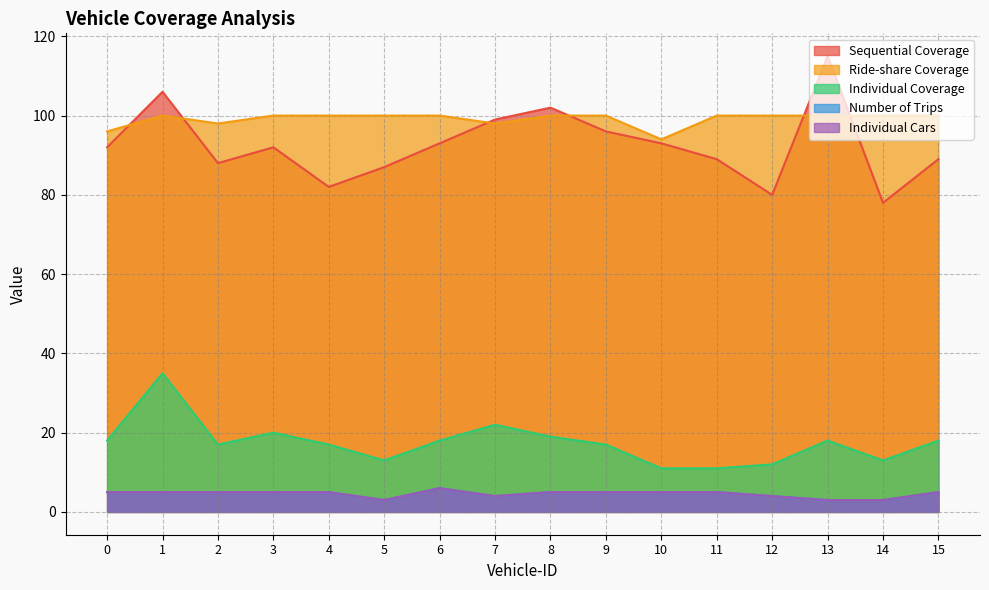

The Sequential Coverage series shows 82 at 4. True or false?

True